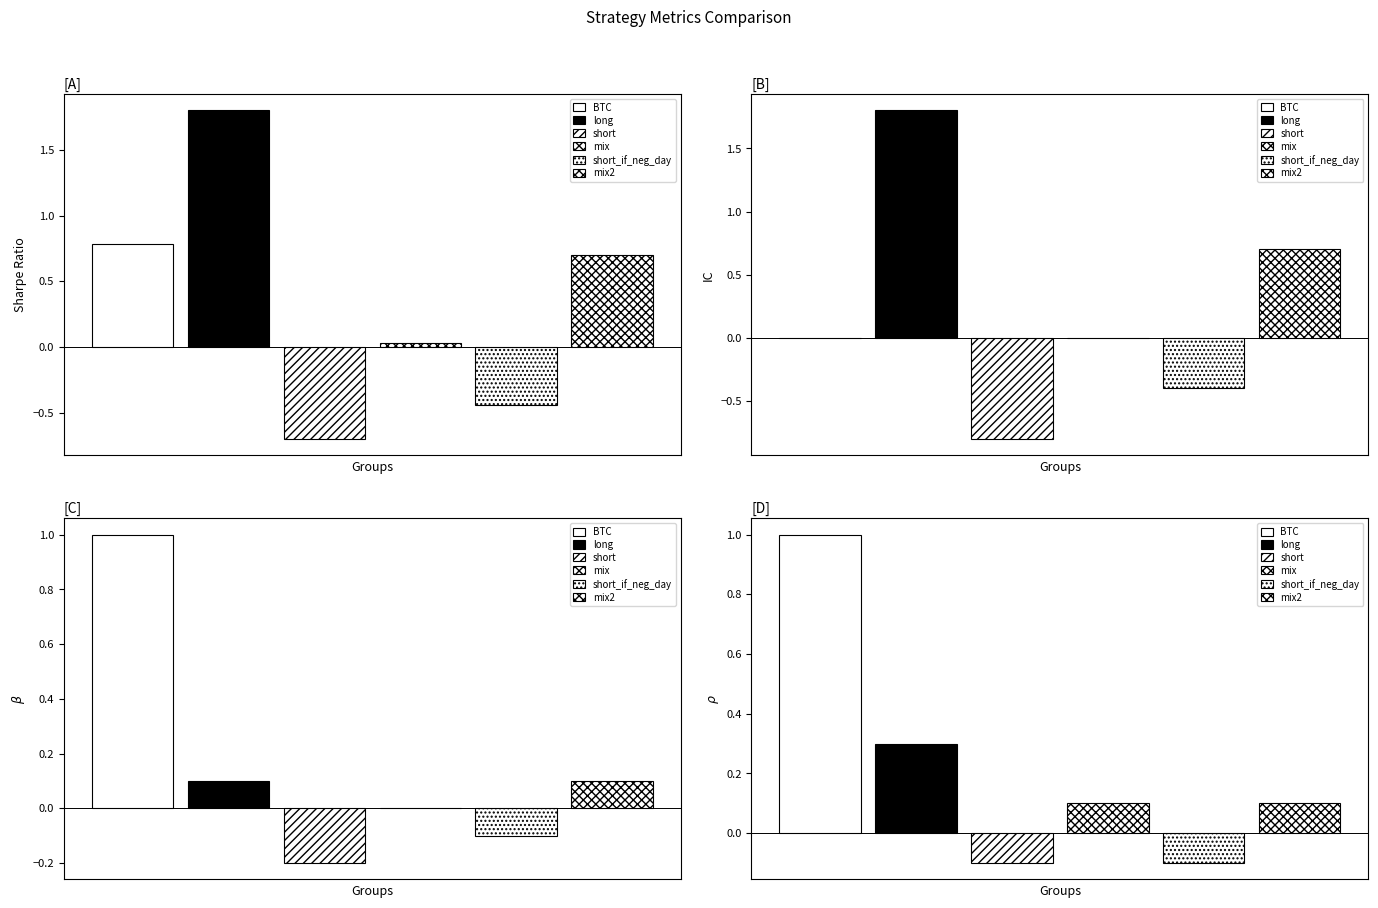

Which series changed the most between short_if_neg_day and mix2?

sharpe